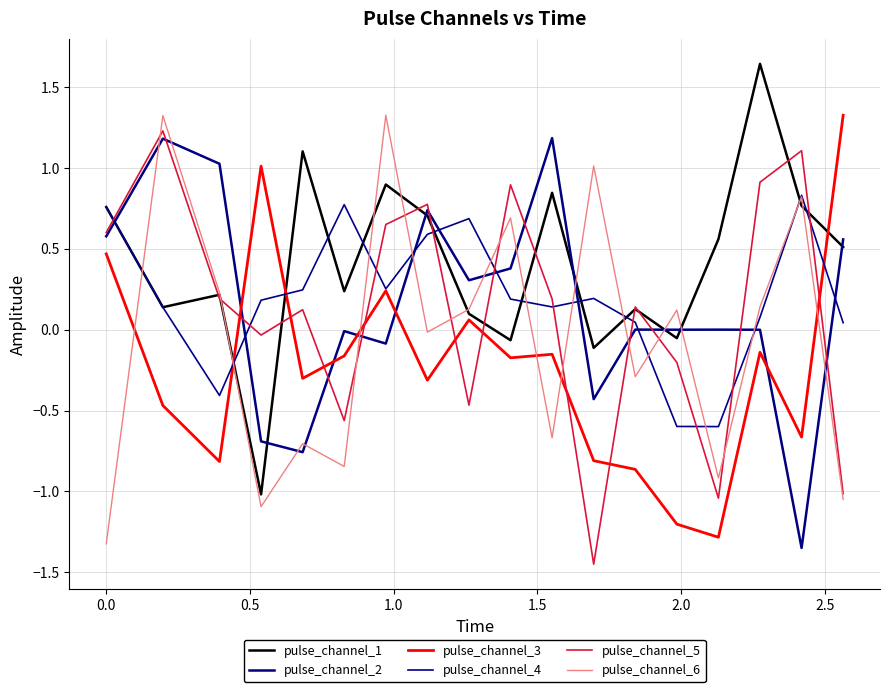

True or false: pulse_channel_1 has more than 2 interior local peaks.

True